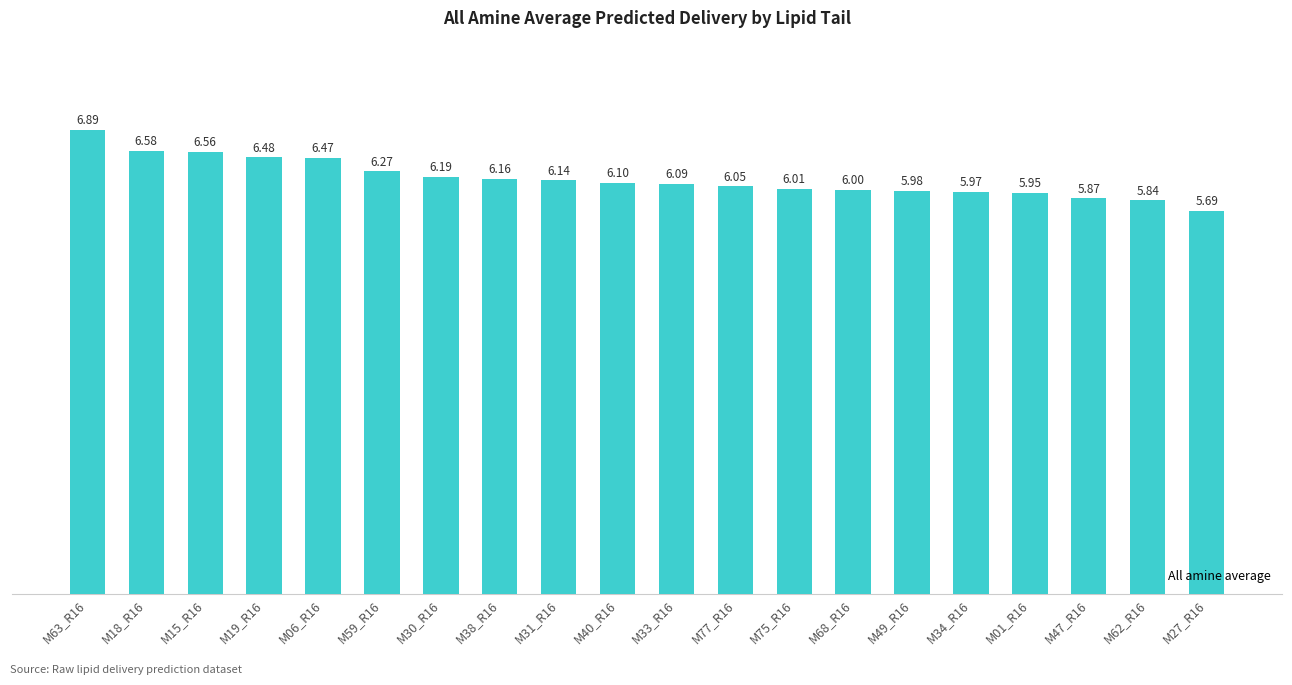

True or false: the data shows 8.1 at M31_R16.

False